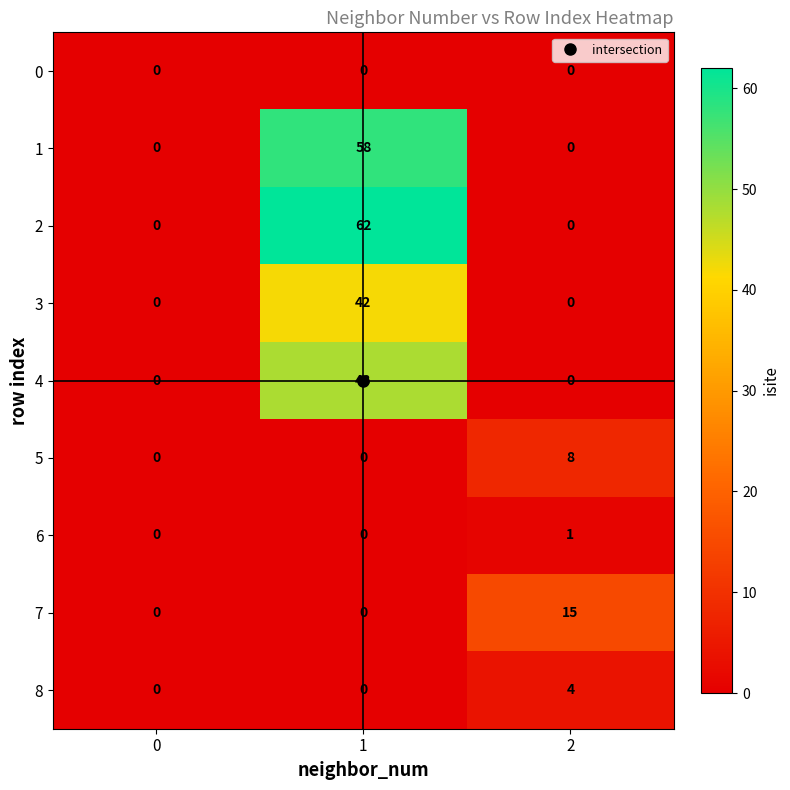

The 4 series shows 48 at 1. True or false?

True